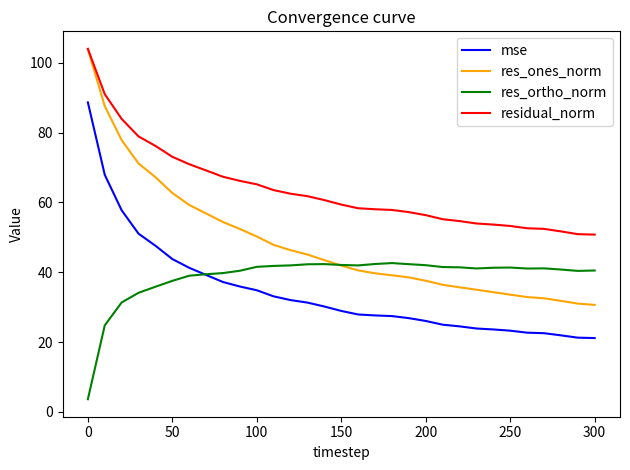

Which series has the largest range (max minus min)?

res_ones_norm